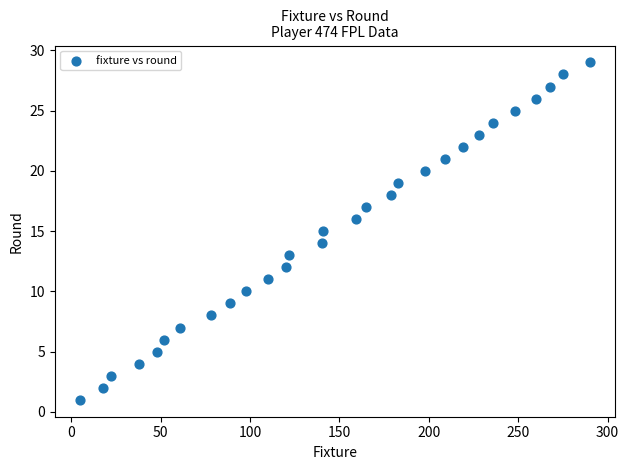

What is the range of X values (max minus min)?

285